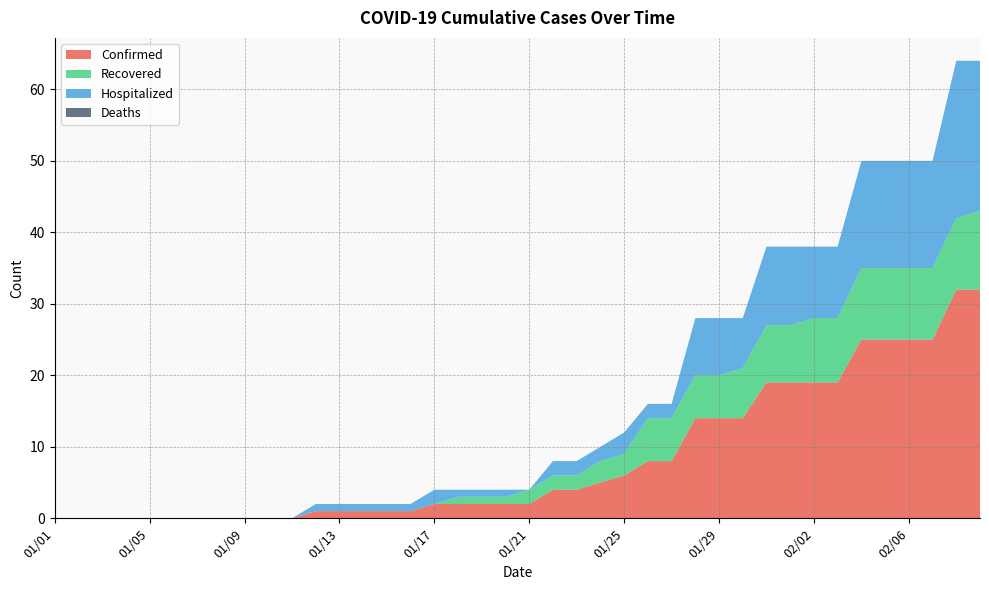

Reading left to right, transcribe all the data shown in this chart.

Confirmed: 0	0	0	0	0	0	0	0	0	0	0	1	1	1	1	1	2	2	2	2	2	4	4	5	6	8	8	14	14	14	19	19	19	19	25	25	25	25	32	32
Recovered: 0	0	0	0	0	0	0	0	0	0	0	0	0	0	0	0	0	1	1	1	2	2	2	3	3	6	6	6	6	7	8	8	9	9	10	10	10	10	10	11
Hospitalized: 0	0	0	0	0	0	0	0	0	0	0	1	1	1	1	1	2	1	1	1	0	2	2	2	3	2	2	8	8	7	11	11	10	10	15	15	15	15	22	21
Deaths: 0	0	0	0	0	0	0	0	0	0	0	0	0	0	0	0	0	0	0	0	0	0	0	0	0	0	0	0	0	0	0	0	0	0	0	0	0	0	0	0